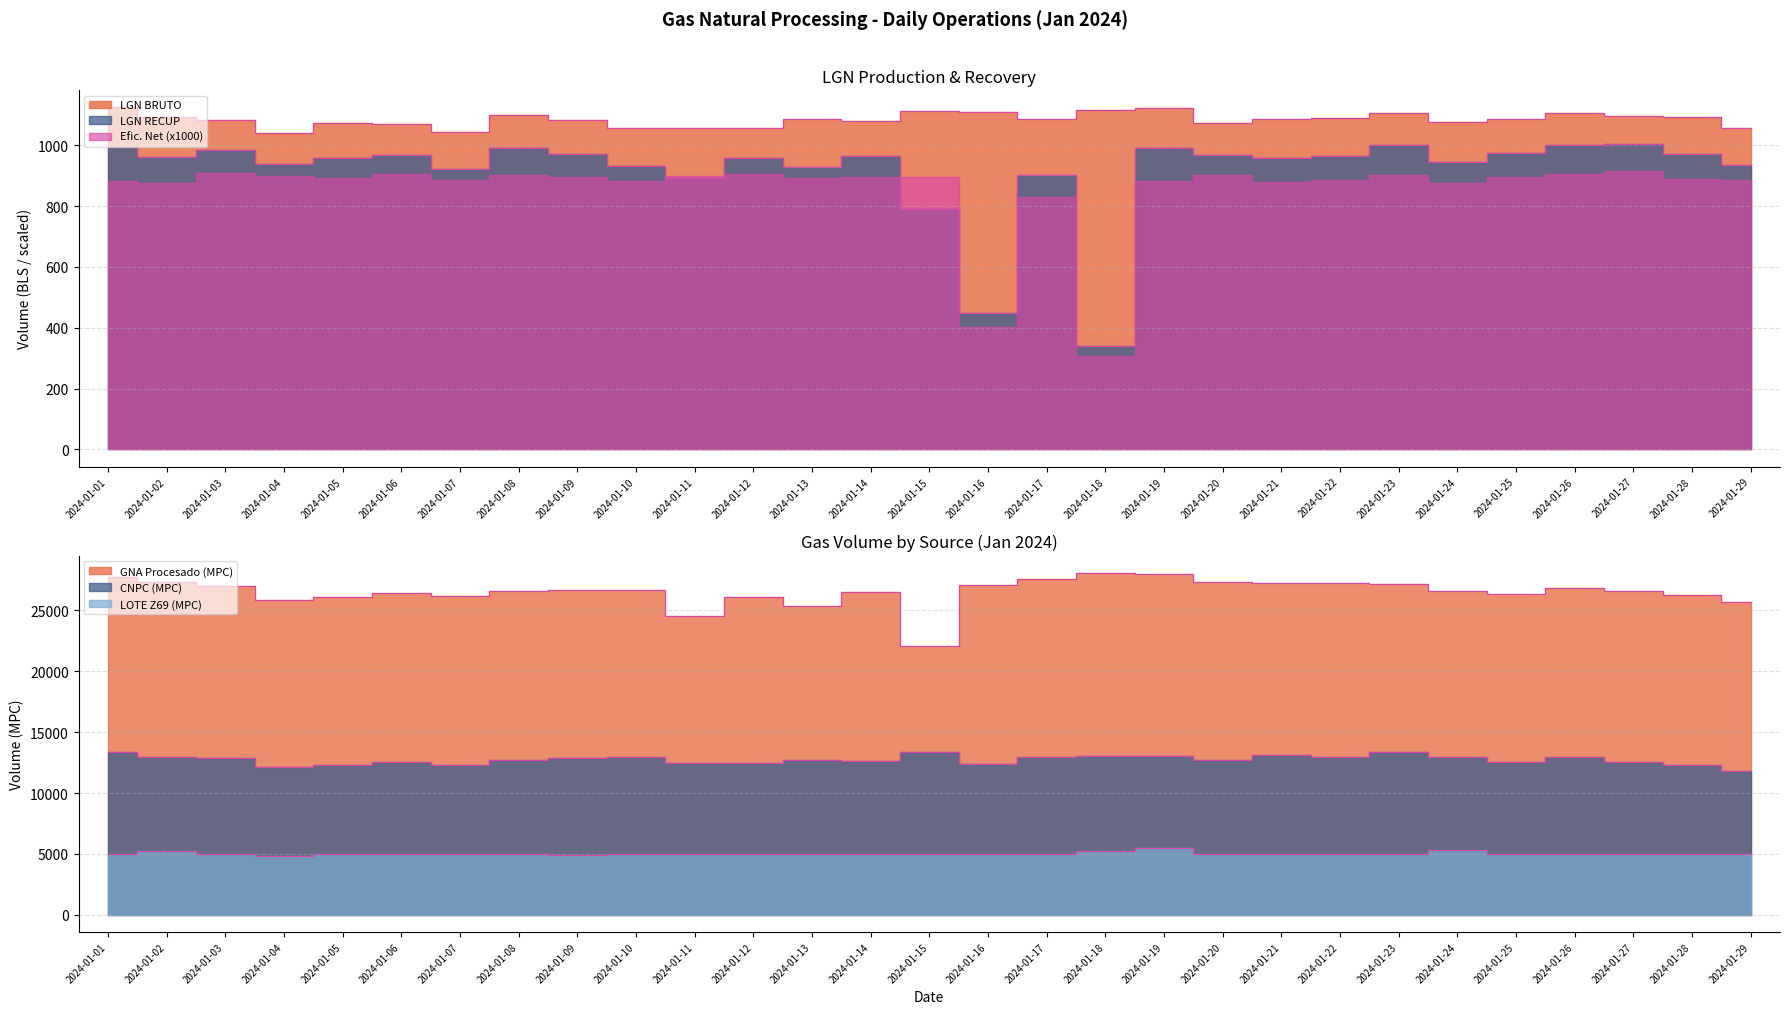

Between 2024-01-14 and 2024-01-16, which series saw the biggest shift?

GNA Procesado